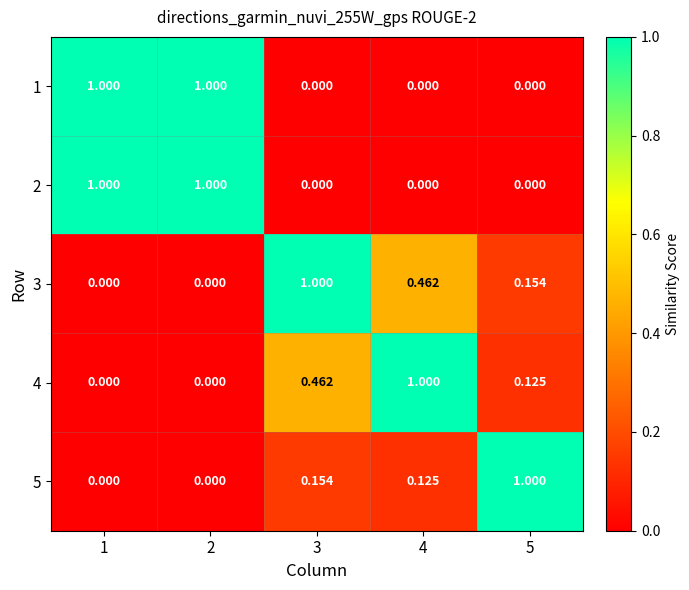

Is the value of 3 at 4 greater than the value of 5 at 4?

Yes